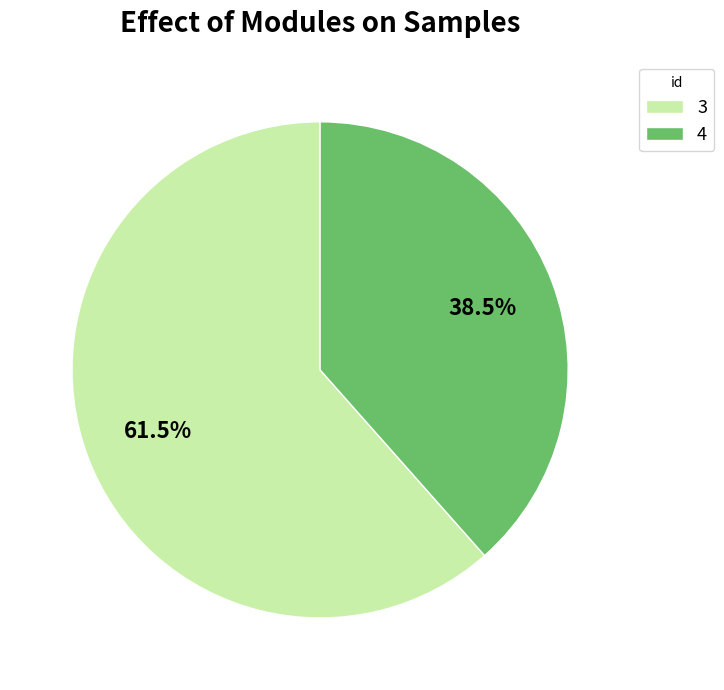

Which slice is the largest?

3